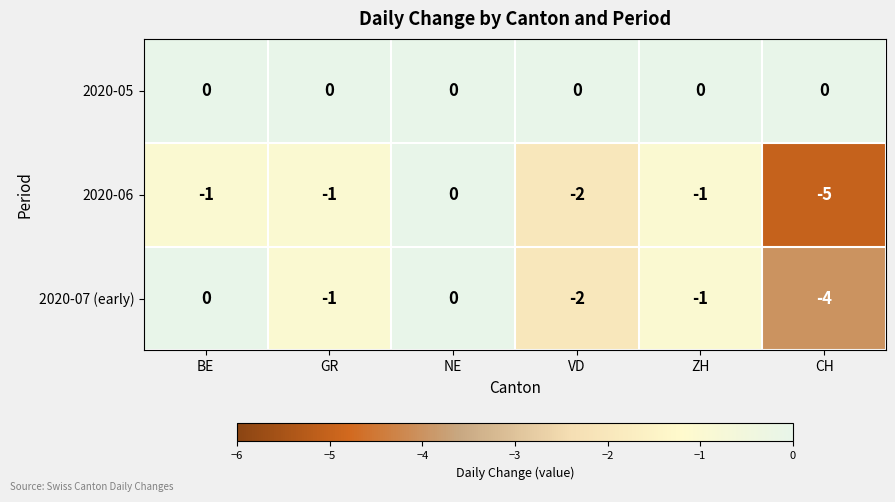

Which series has the largest total across all categories?

2020-05